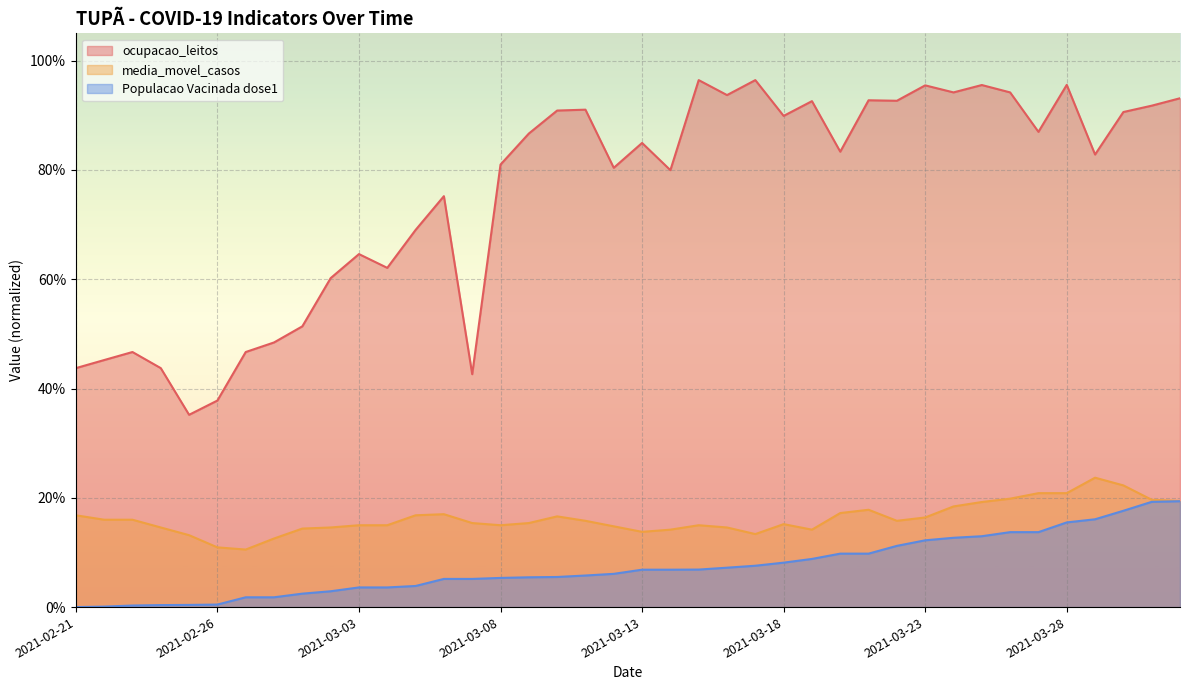

What is the total value across all series at 2021-03-18?

1.1